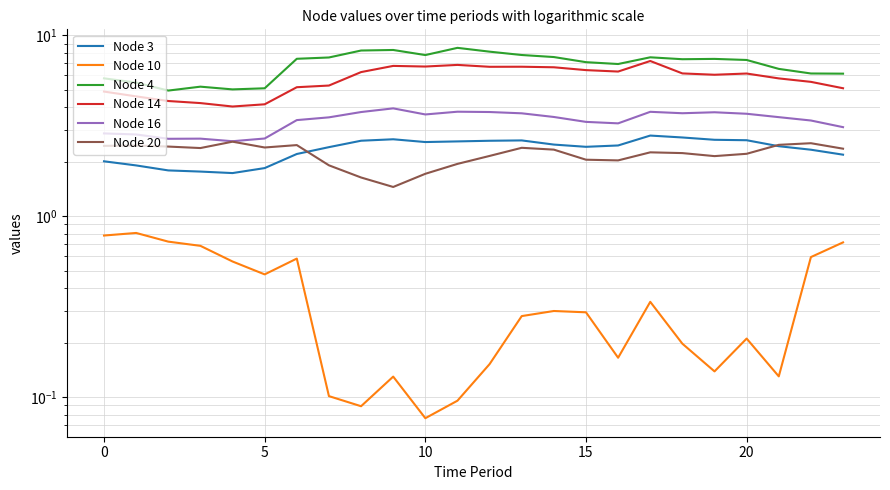

Which category has the lowest value across all series?

10